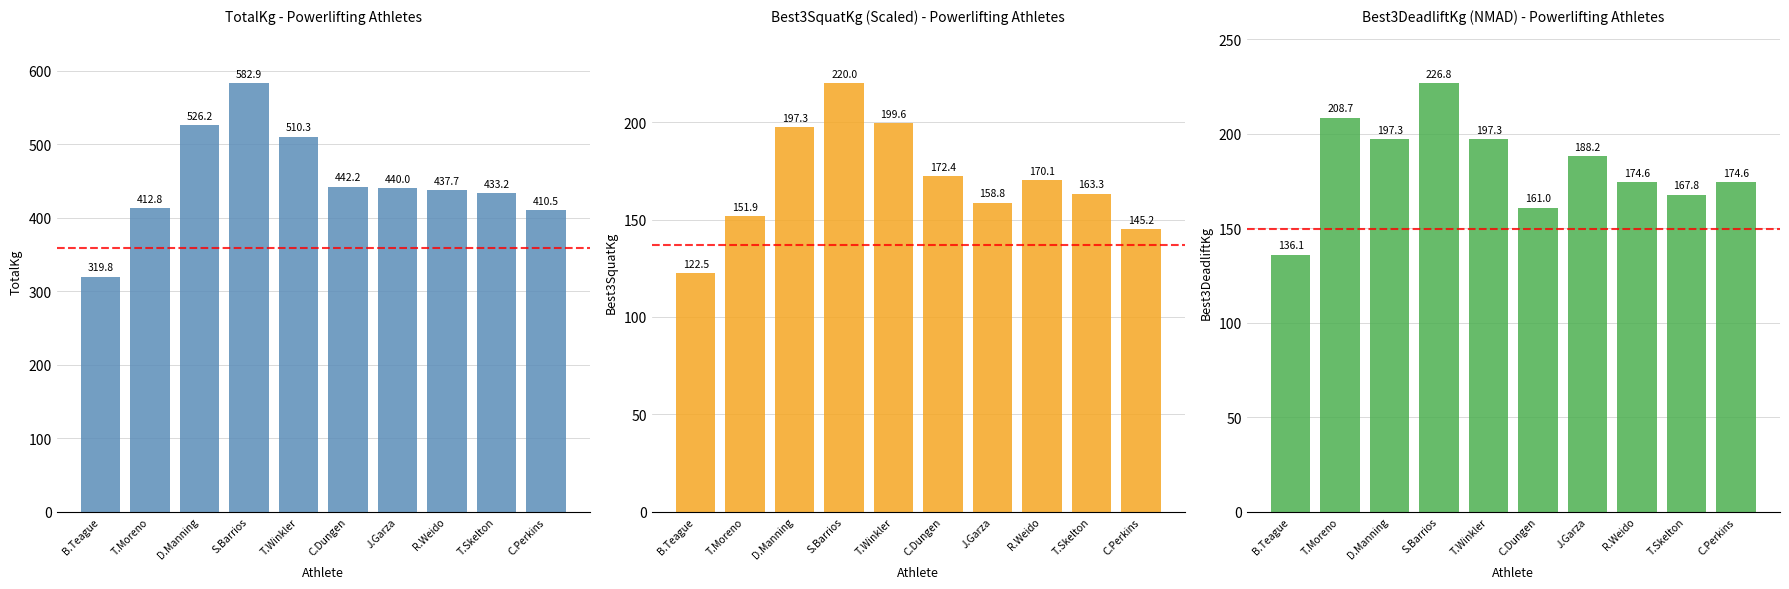

Which series has the largest total across all categories?

TotalKg